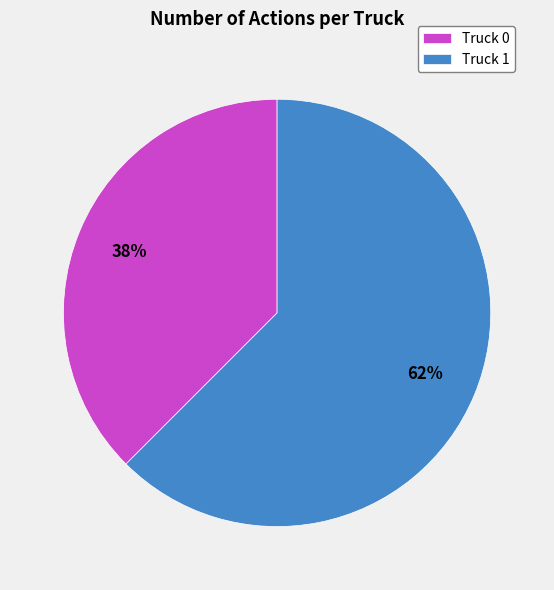

To the nearest percent, what is the average slice percentage?

50%